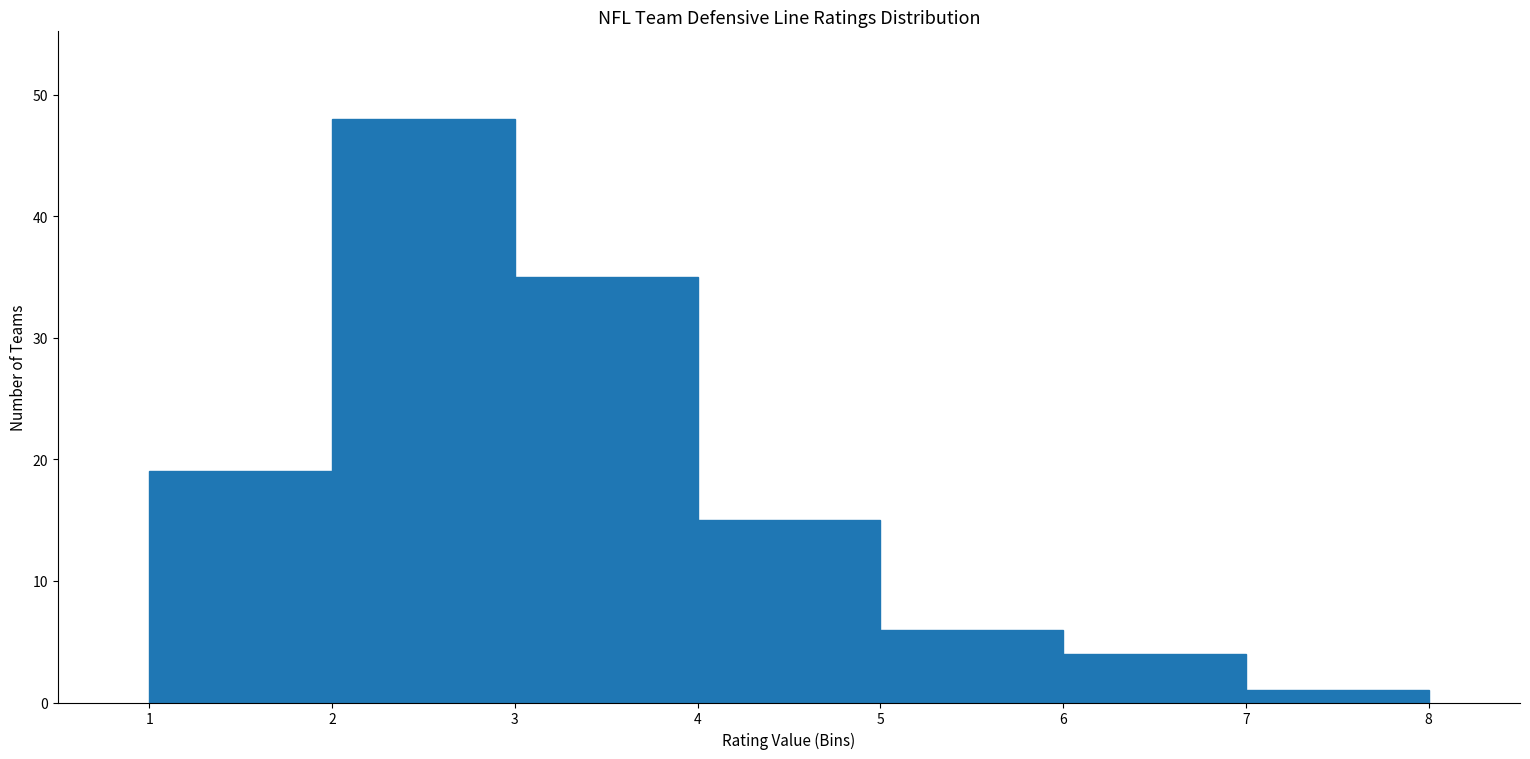

Over which range of the x-axis is the bar tallest?

2 to 3